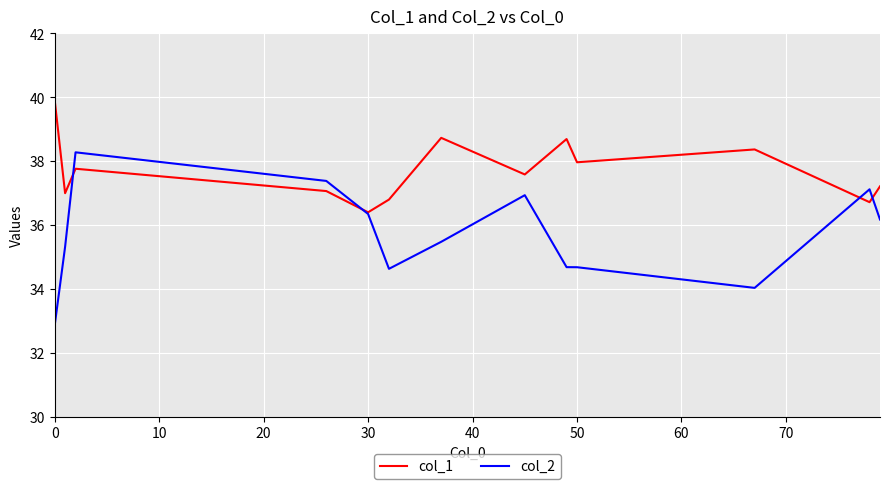

True or false: col_1 and col_2 intersect in this chart.

True